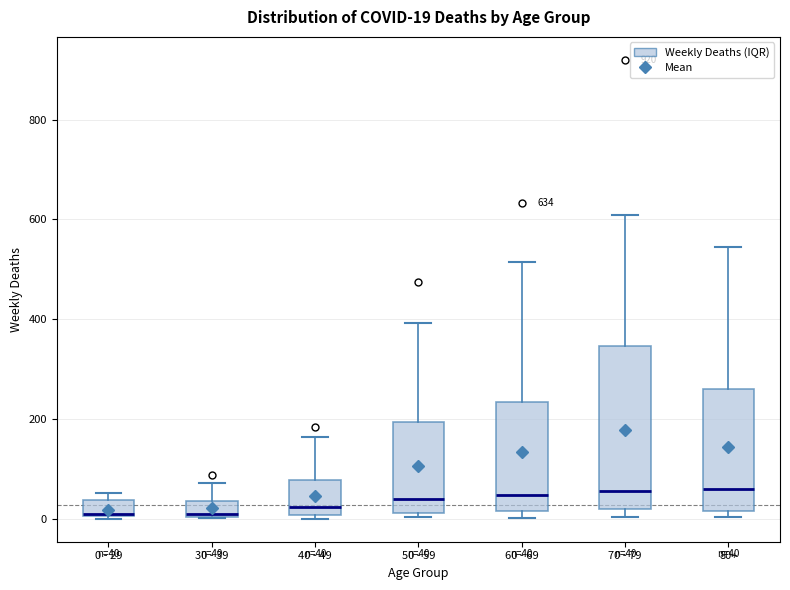

Which box is the tallest, from its lower edge to its upper edge?

70 - 79